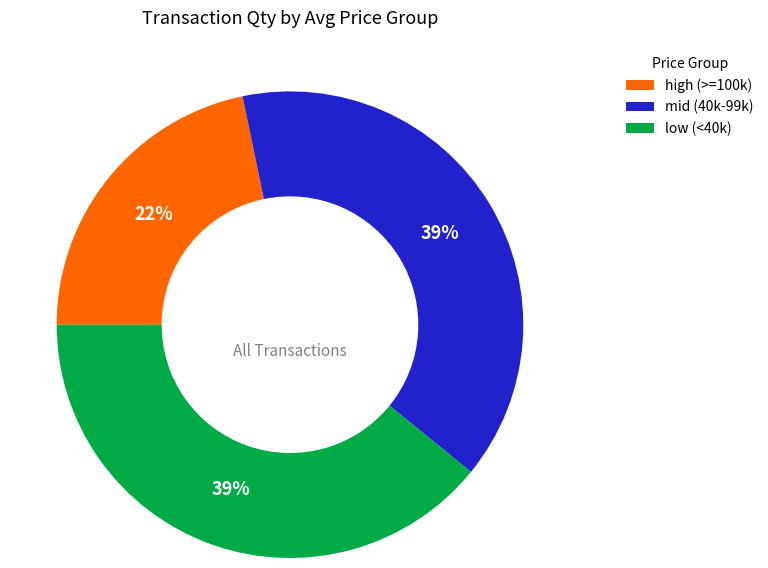

Is it true that high (>=100k) is 22% of the pie?

True